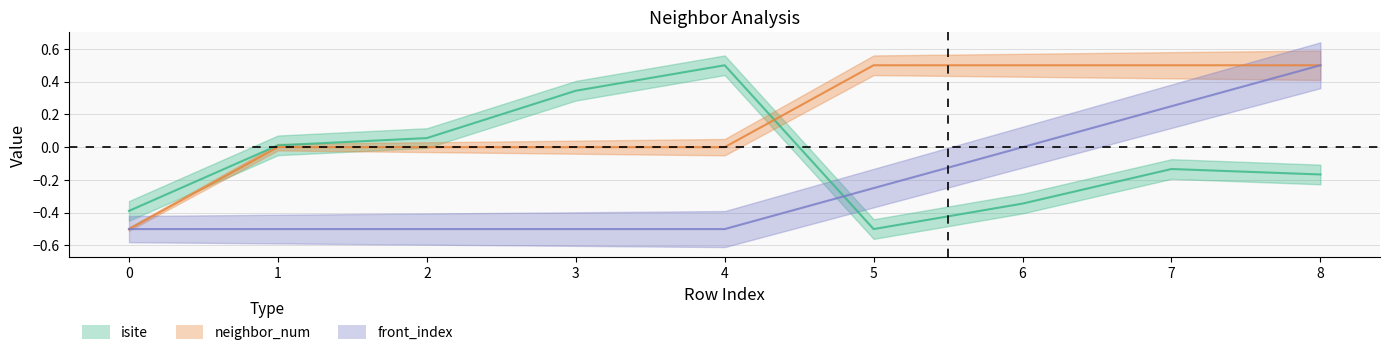

Does the chart have visible grid lines?

Yes